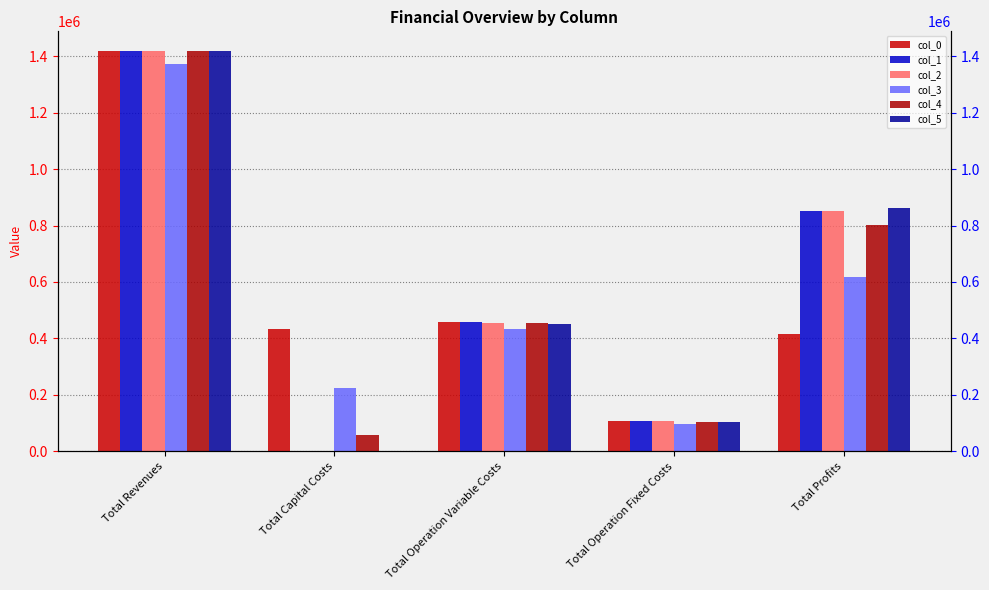

How many data points in col_0 are less than 433312?

2